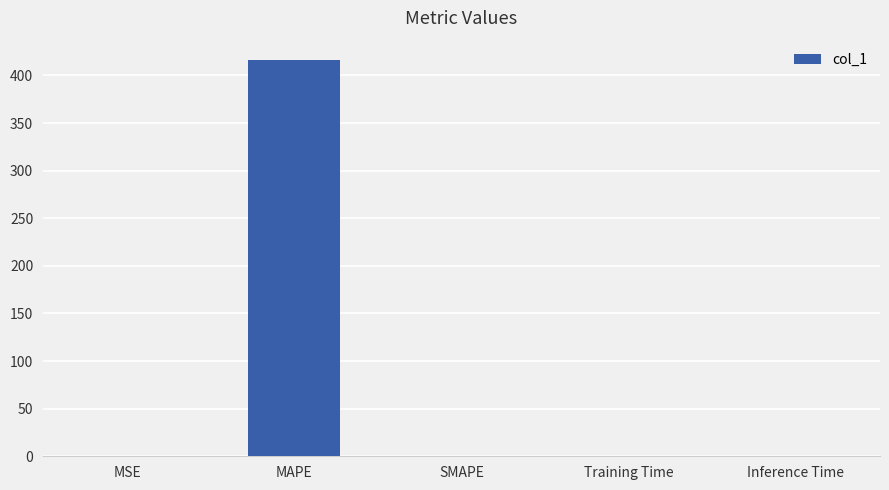

The value at MAPE is 679.1. True or false?

False